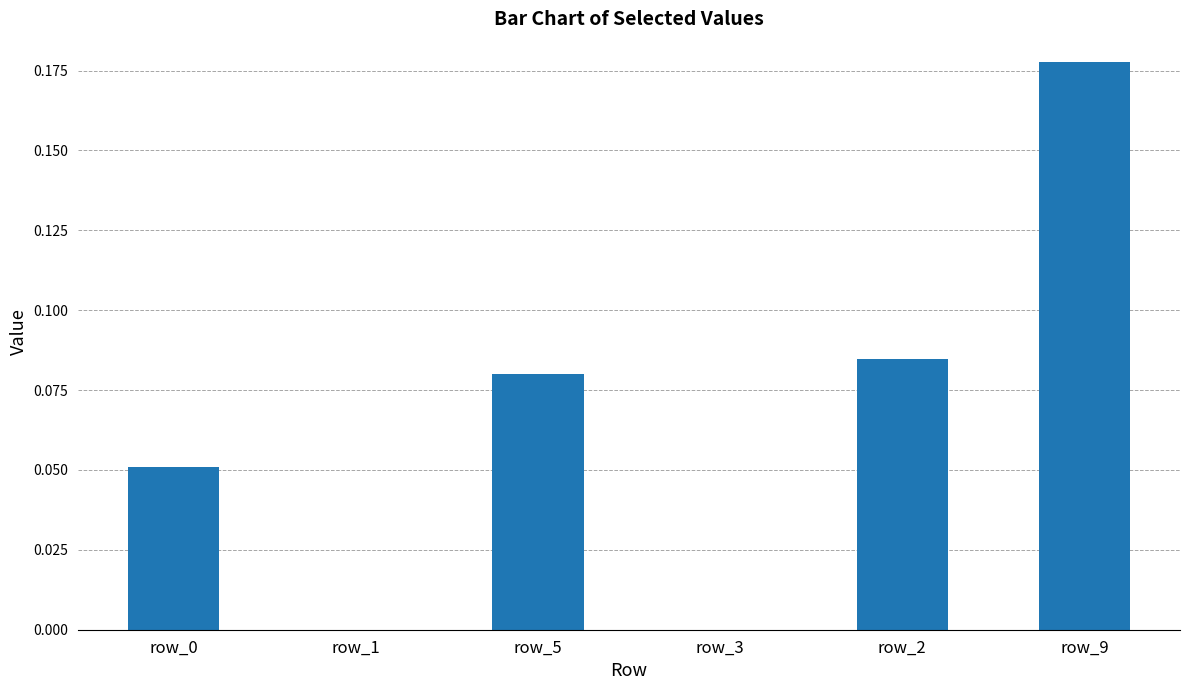

The value at row_3 is 0.0. True or false?

True